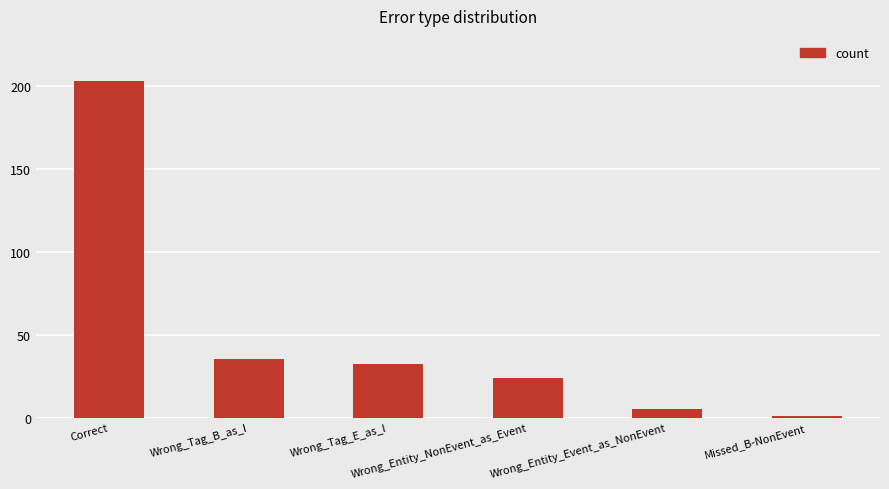

What is the value of the 5th bar from the left?

5